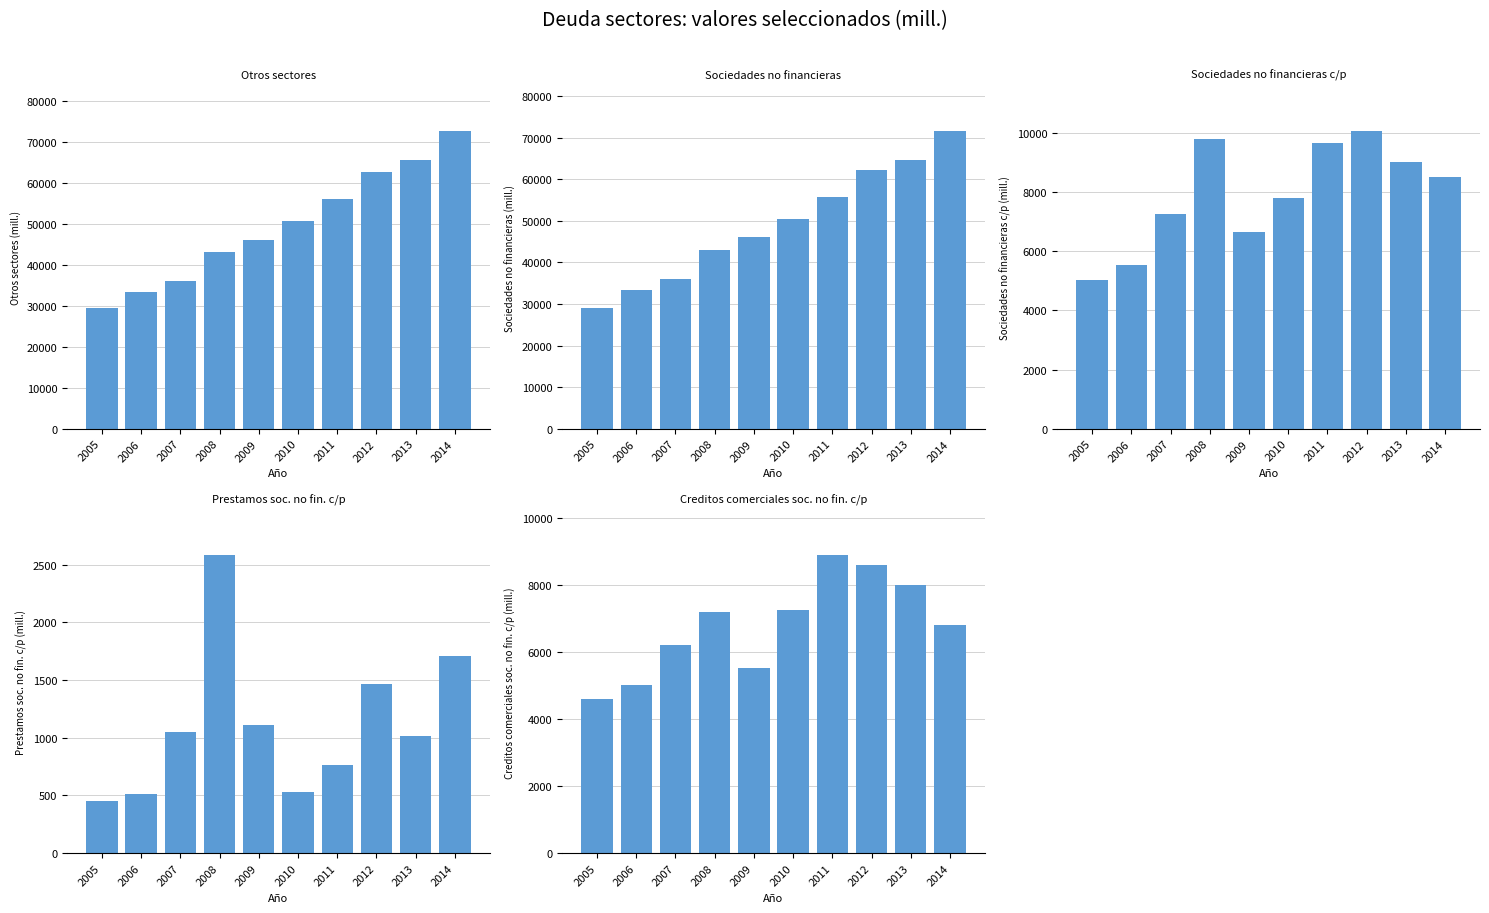

What is the total value across all series at 2013?

148358